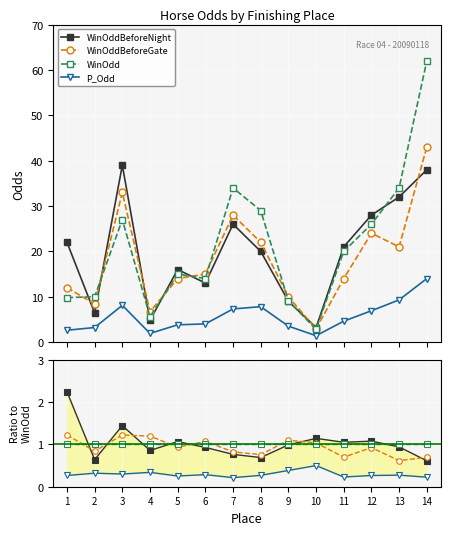

Is it true that WinOddBeforeNight equals 0.8 at 7?

True